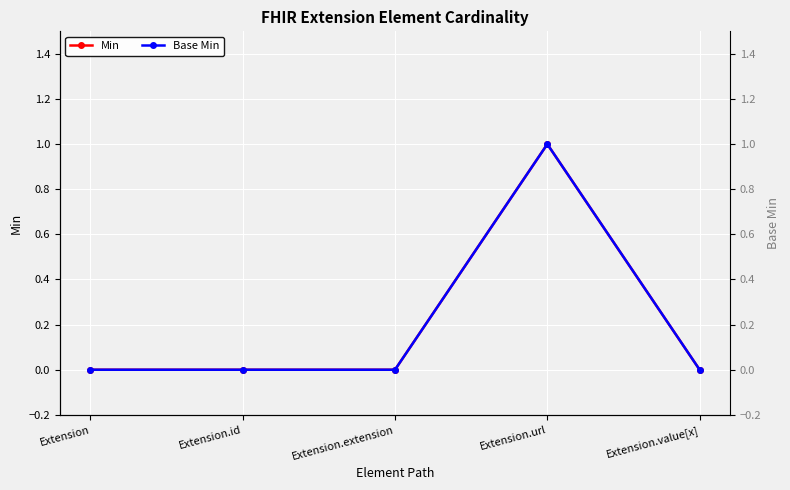

True or false: Base Min and Min cross at least once.

False